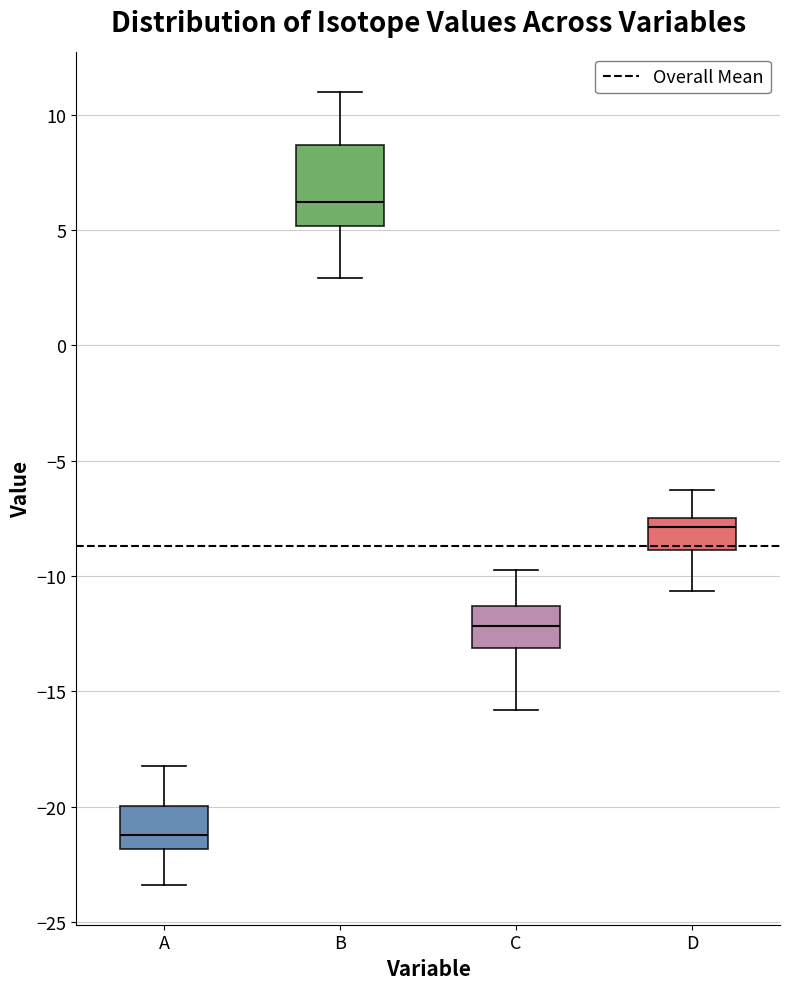

Where does the upper whisker of the box for D end on the y-axis? The values are not printed on the chart, so give them approximately, as read against the axis.

-6.5